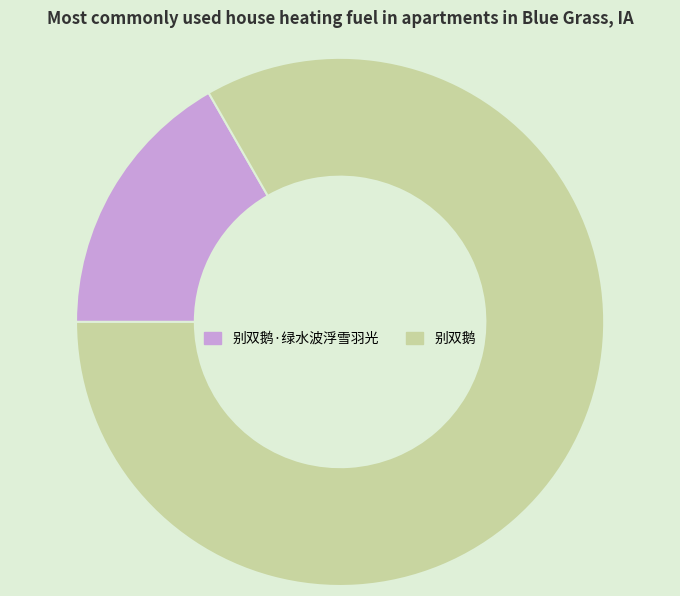

Count the number of slices in the pie.

2